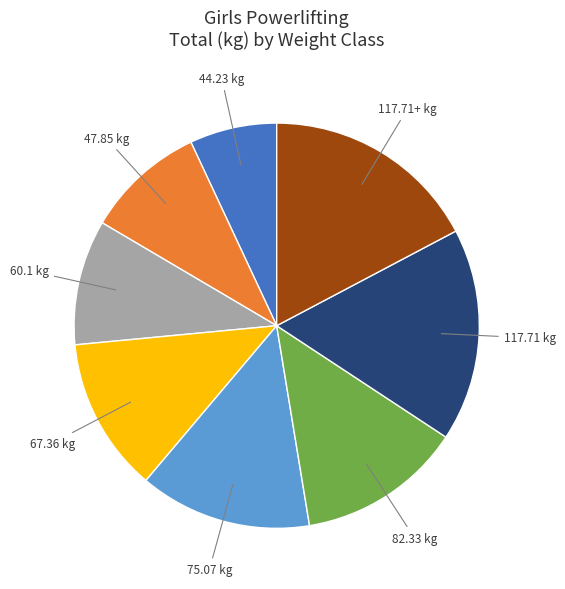

Is there any slice that represents more than half of the pie?

No